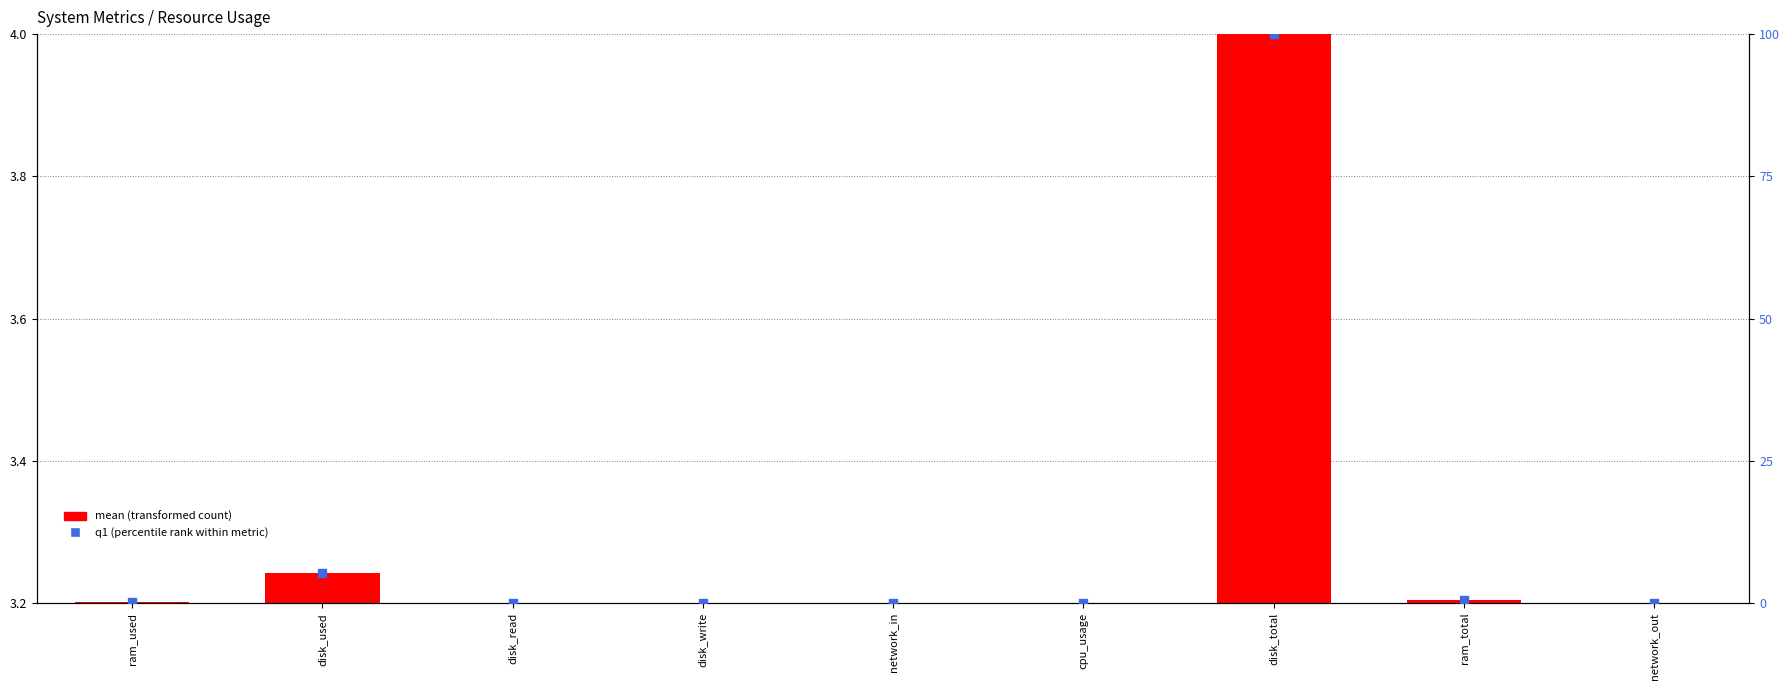

Which series has the widest spread of Y values?

q1 (percentile rank)